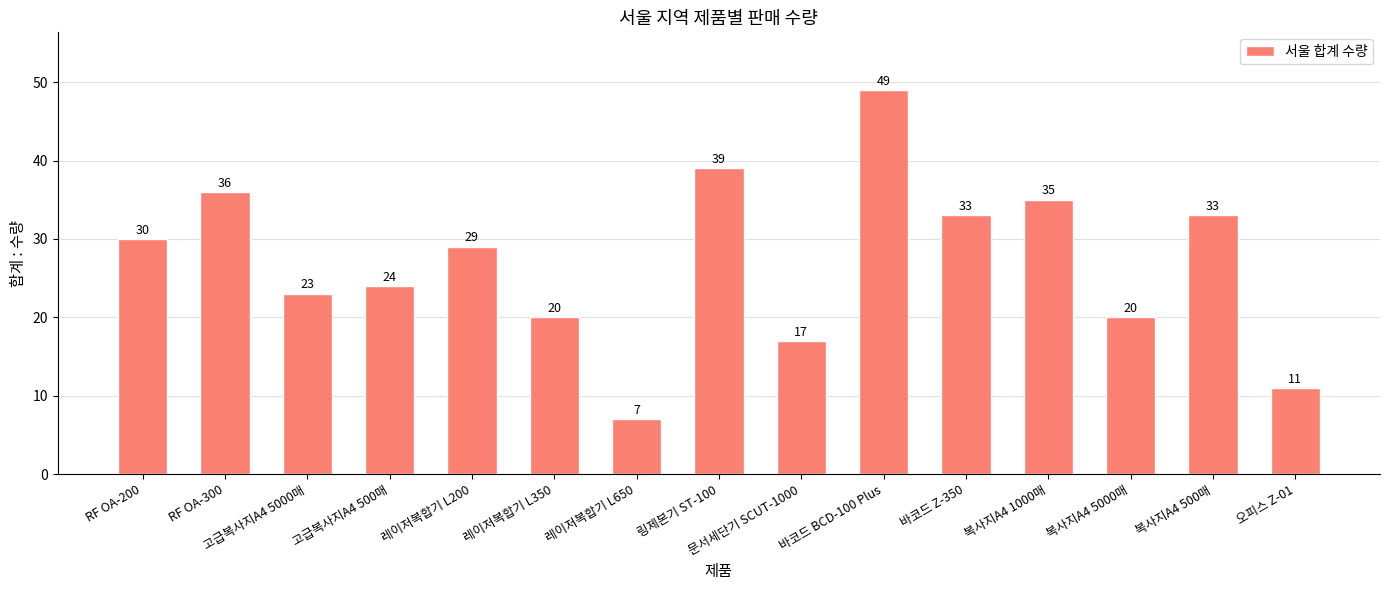

What is the change in value from RF OA-200 to 링제본기 ST-100?

+9